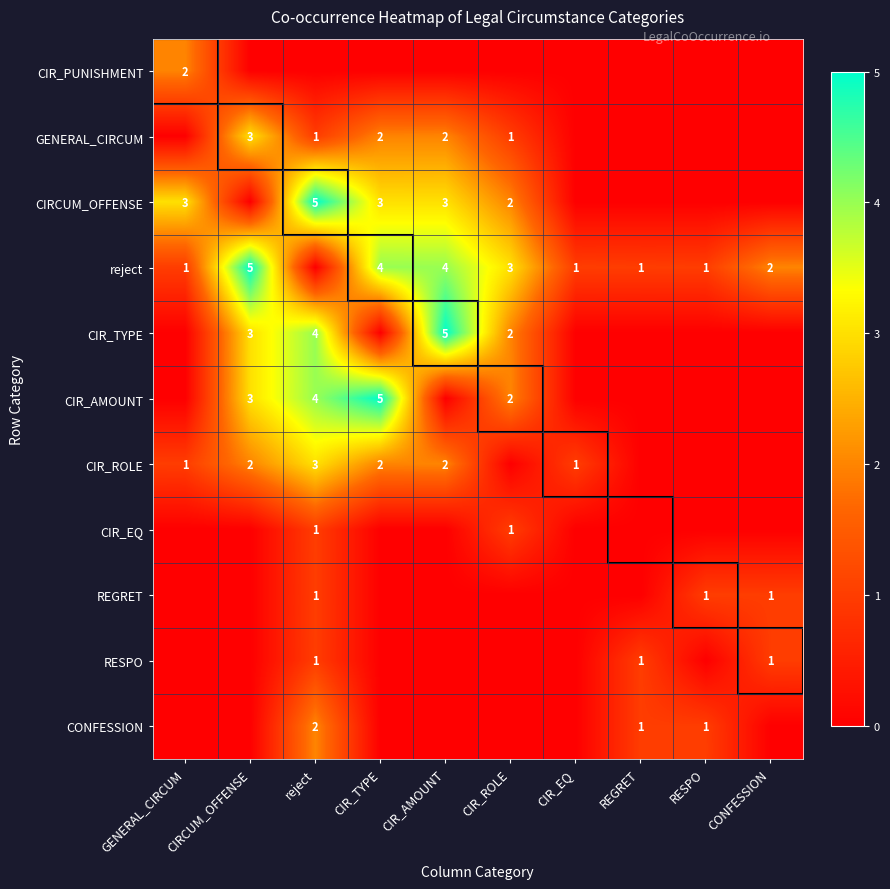

At which category does the chart reach its minimum across all series?

CIRCUM_OFFENSE